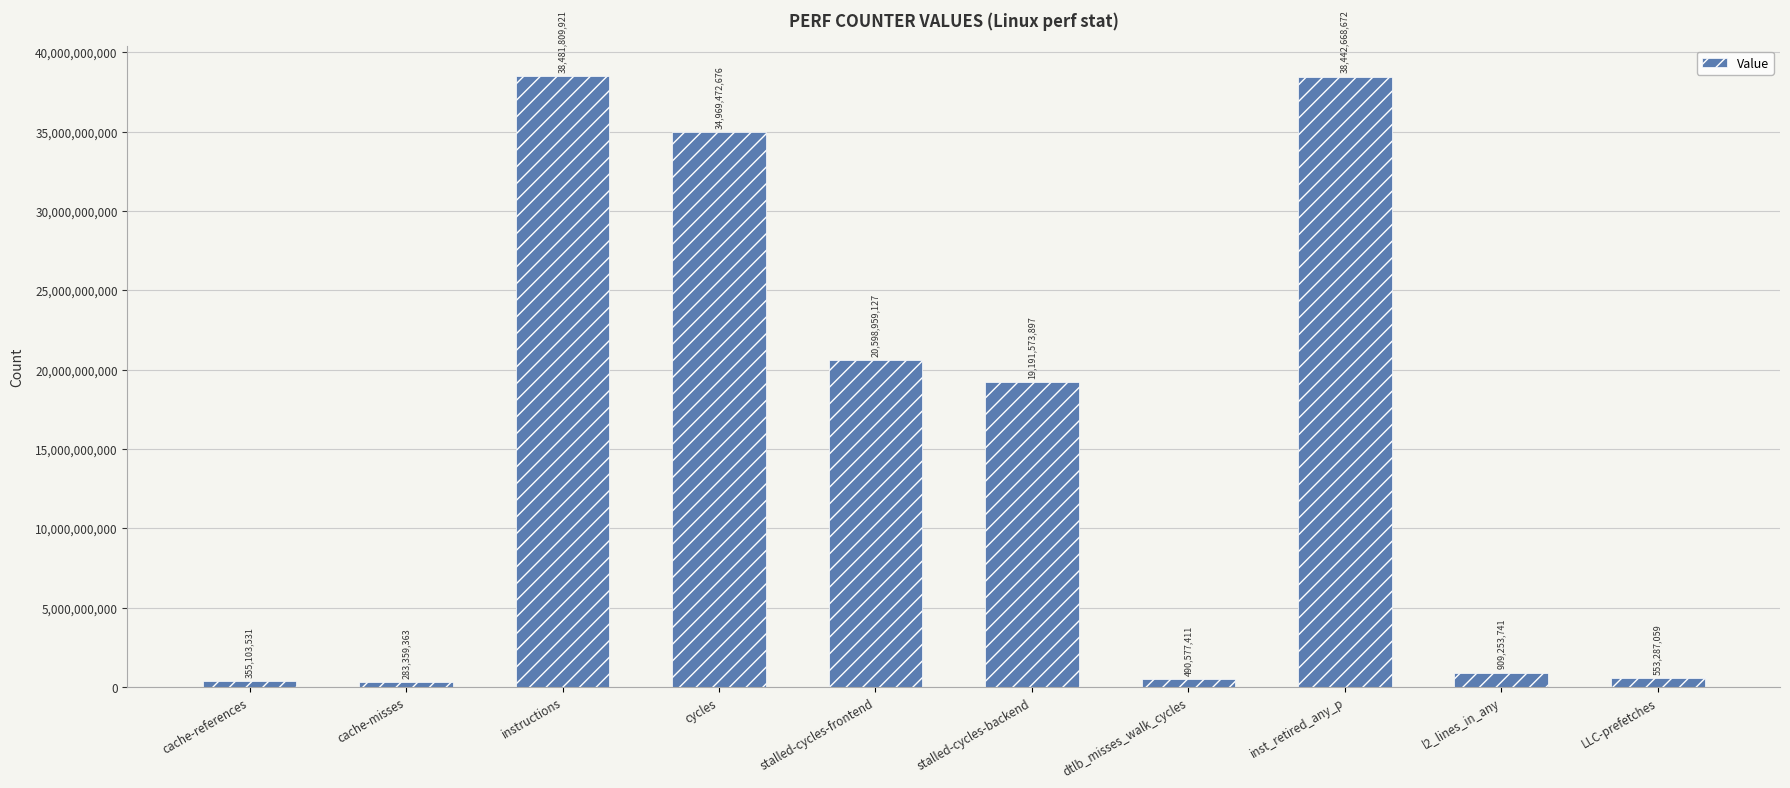

Where does the data first go above 19191573897?

instructions